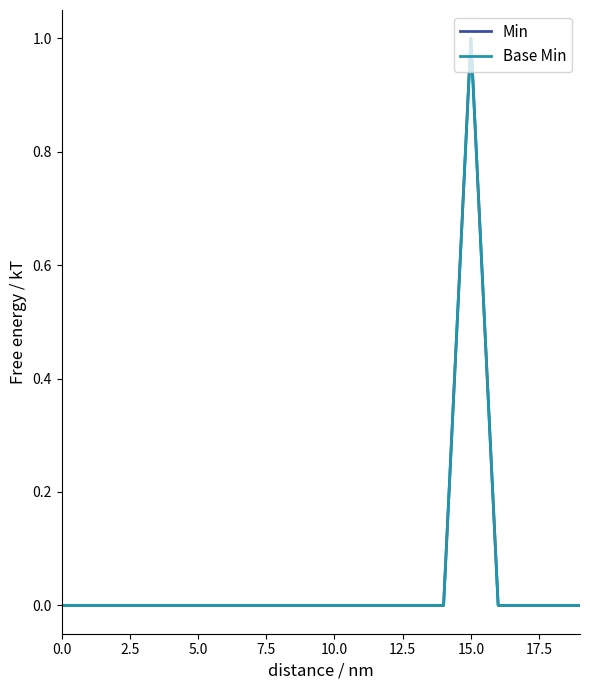

Is this an area chart (filled region under the line)?

No